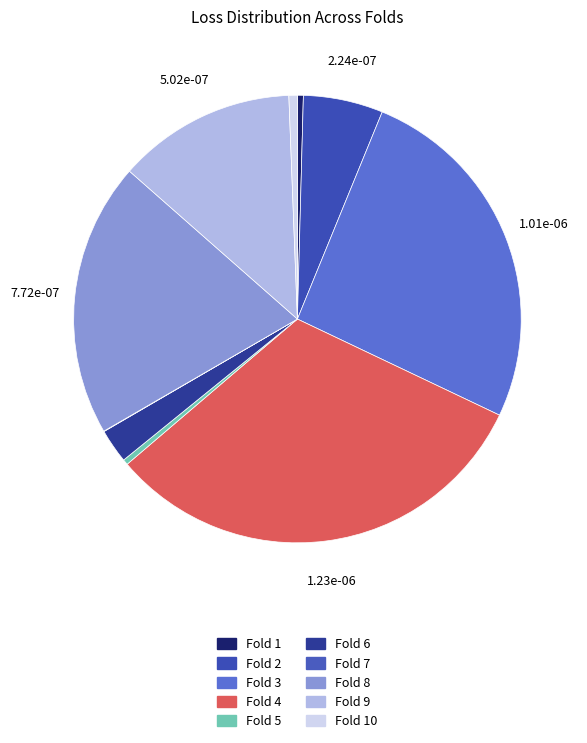

The Fold 4 slice represents 32% of the pie. True or false?

True